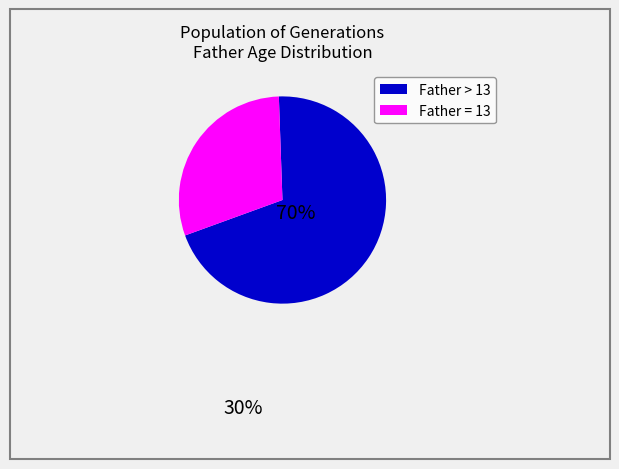

Is there a majority slice in this chart?

Yes